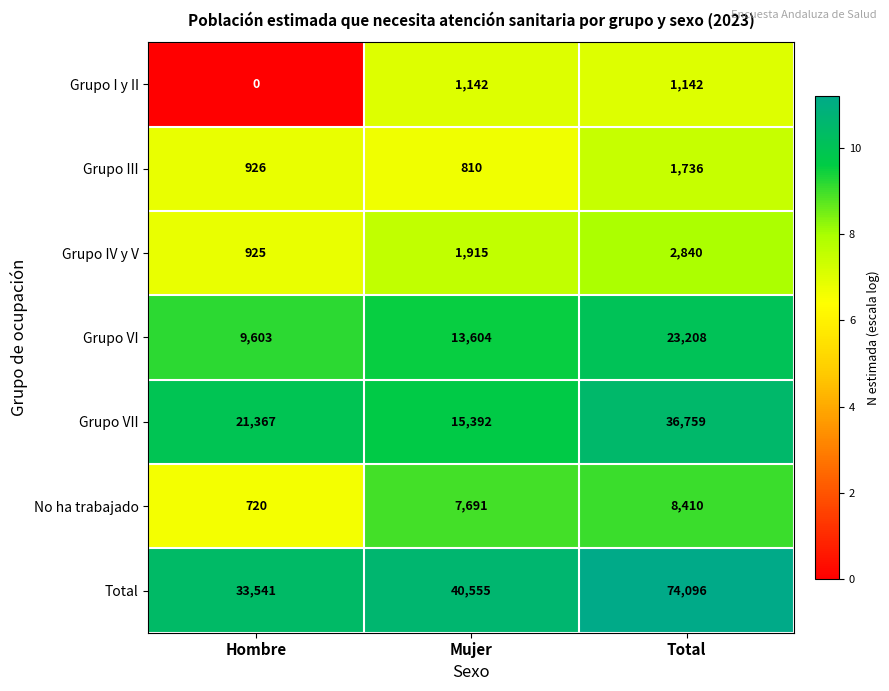

Which series has the widest spread of values?

Total